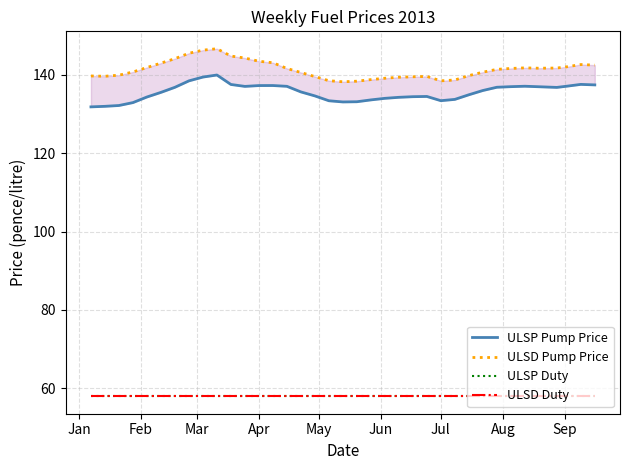

Where is ULSP Duty nearest to the value 57?

Jan